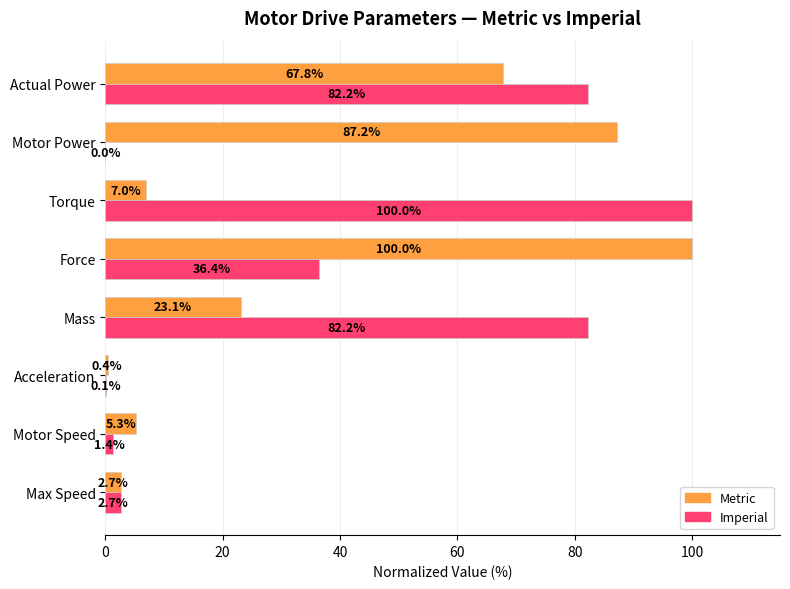

At which category is the sum across all series the highest?

Actual Power